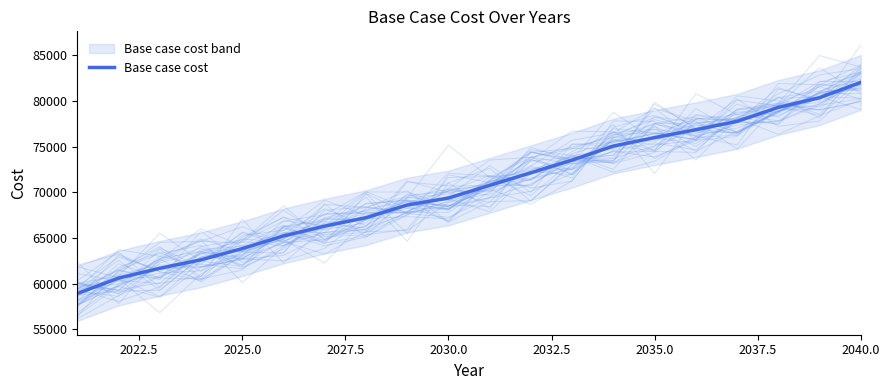

True or false: Base case cost has a value of 69387.2 at 2030.0.

True